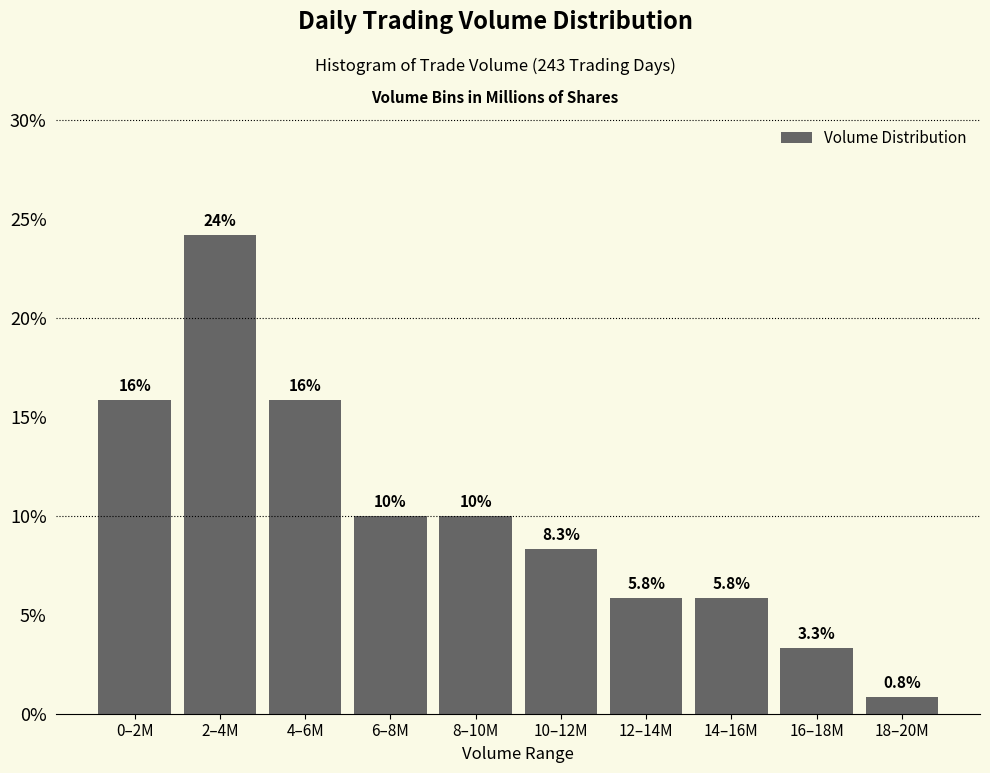

Reading right to left, transcribe all the data shown in this chart.

0.8	3.3	5.8	5.8	8.3	10.0	10.0	15.8	24.2	15.8